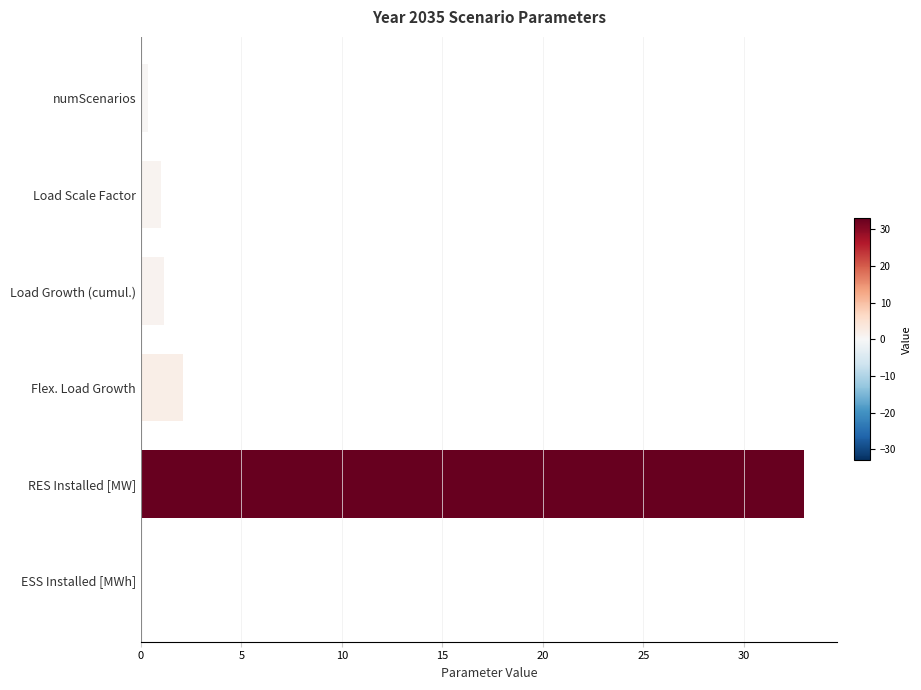

True or false: the data shows 2.1 at Flex. Load Growth.

True